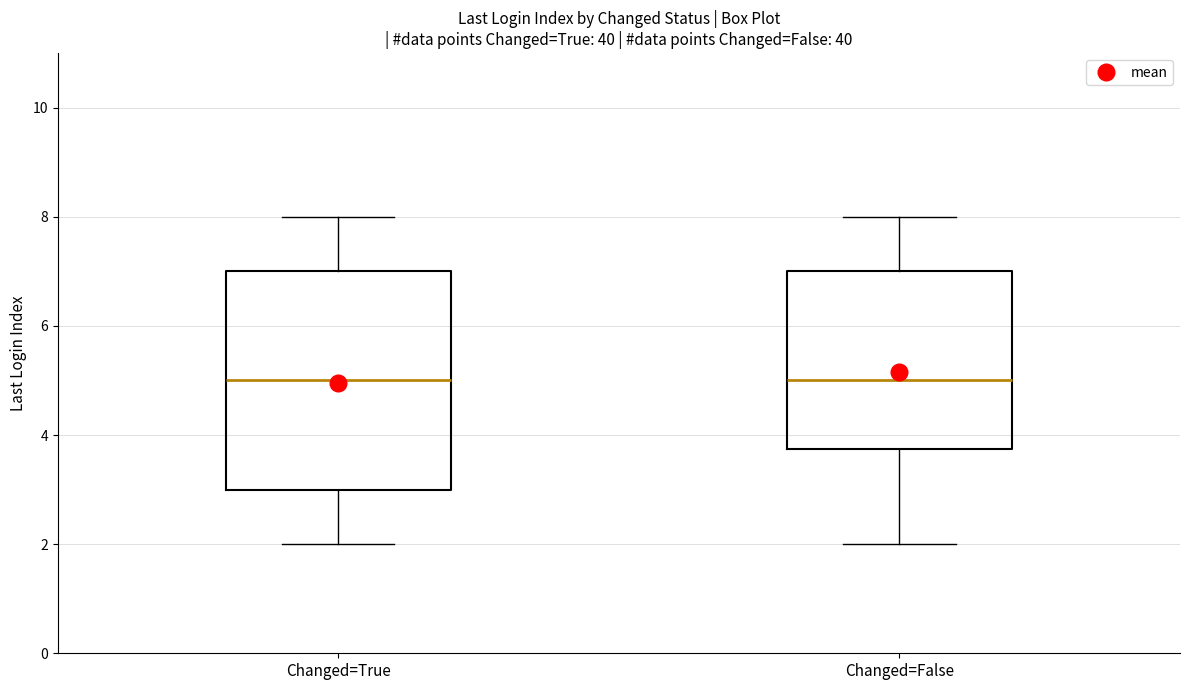

Where does the upper whisker of the box for Changed=True end on the y-axis? The values are not printed on the chart, so give them approximately, as read against the axis.

8.0